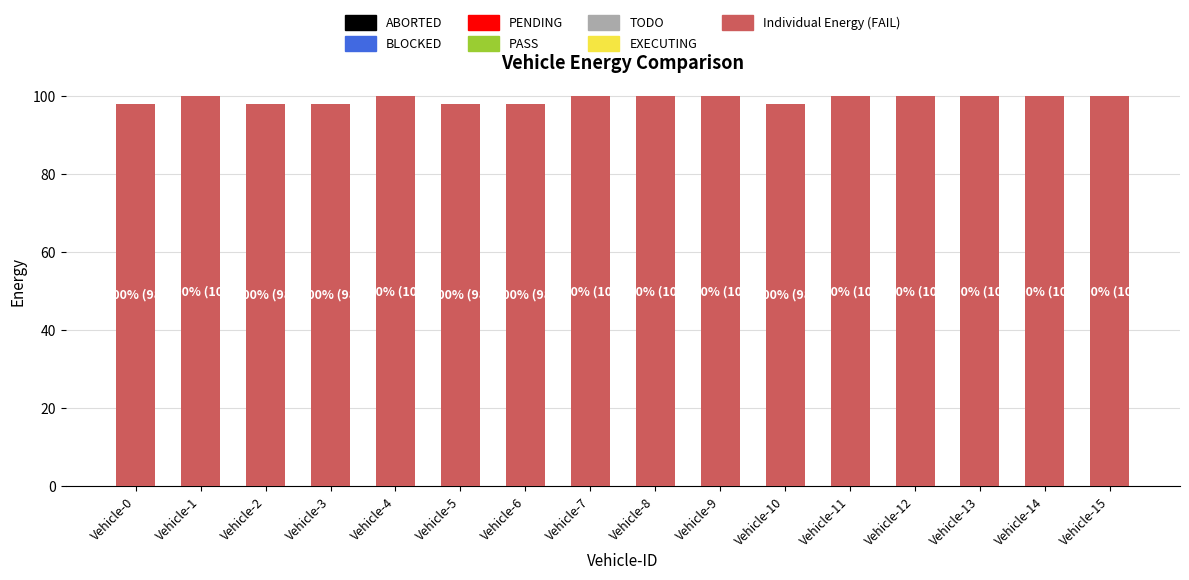

What is the difference between the maximum and minimum values?

2